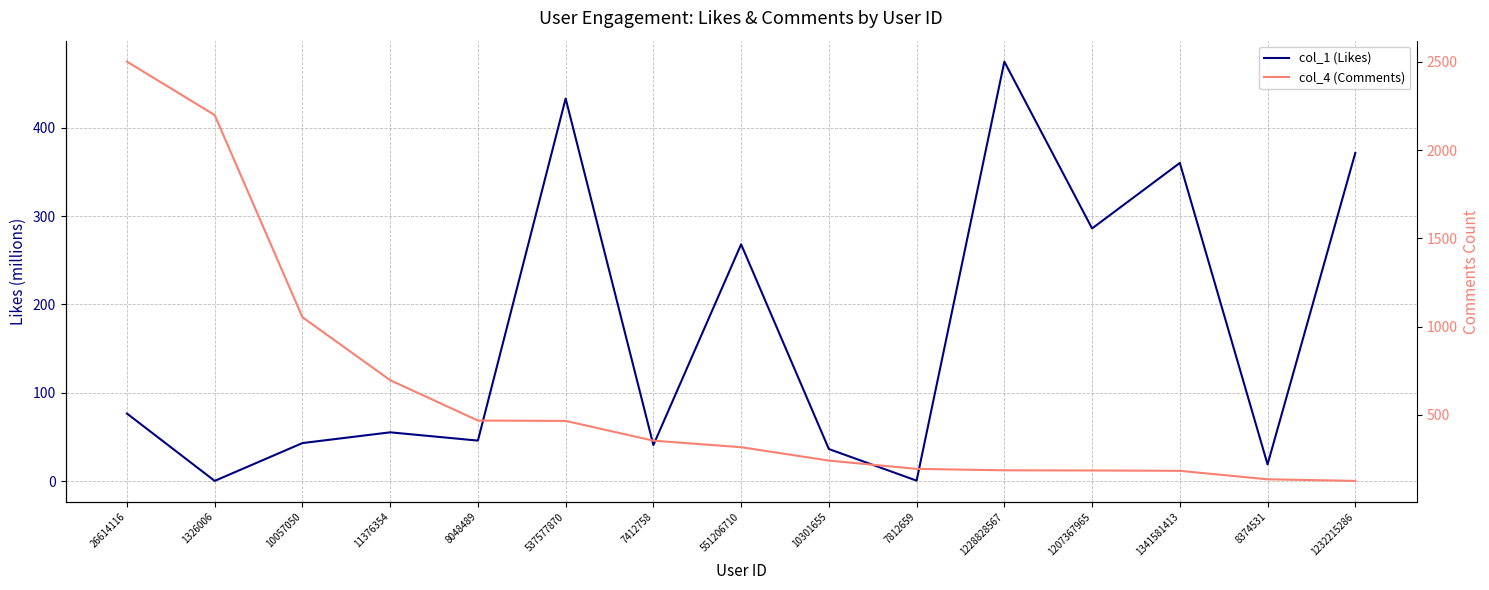

Is it true that col_1 (Likes) equals 16.3 at 10057050?

False